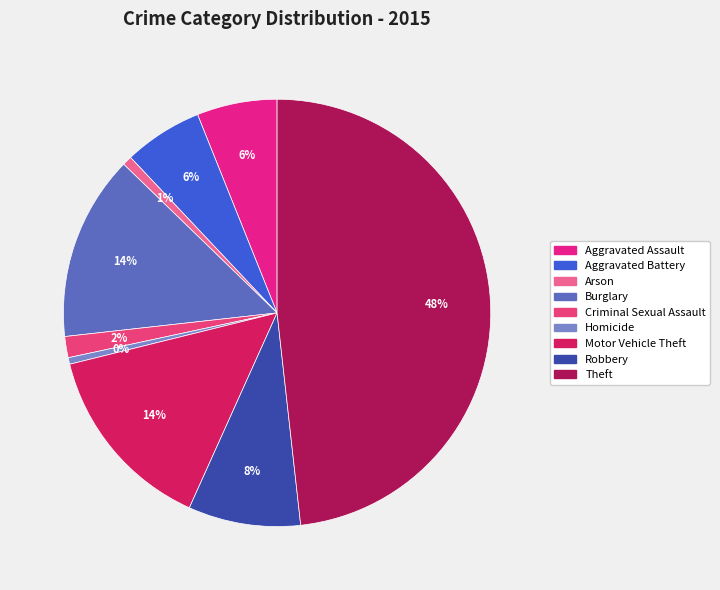

Does any single category account for the majority?

No